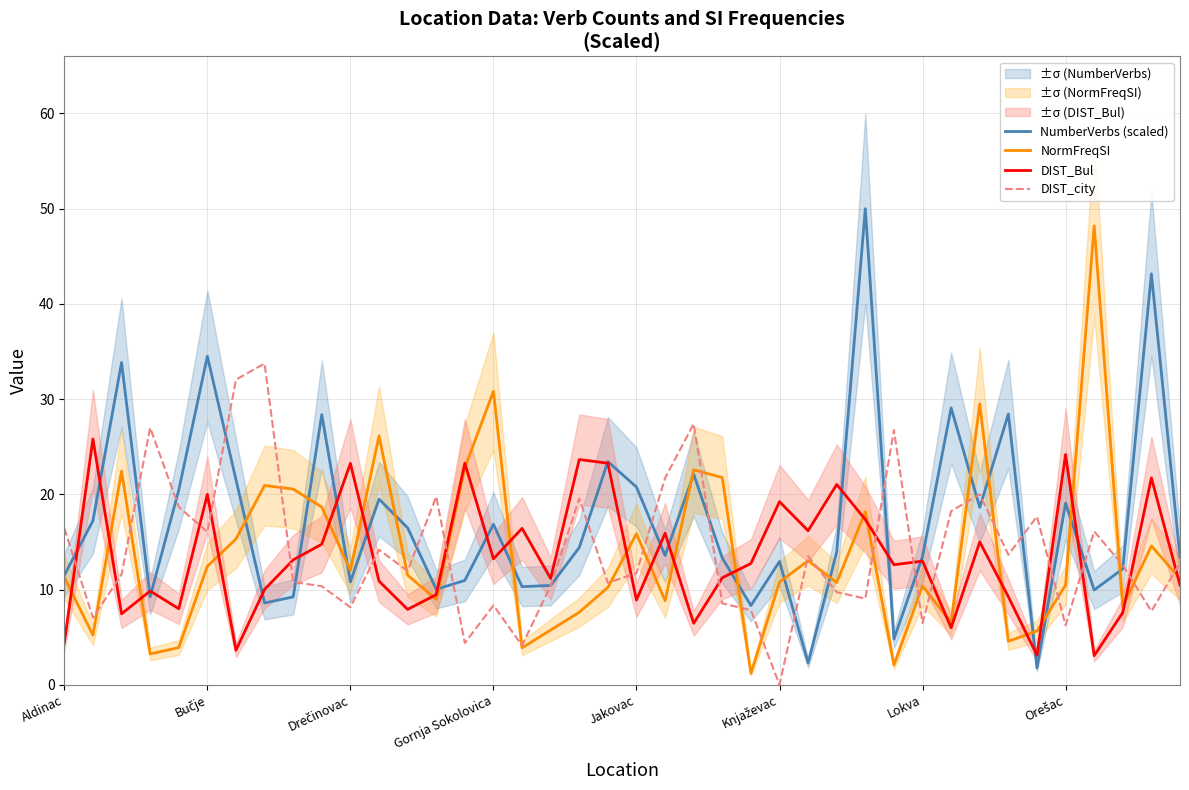

What is the minimum value for DIST_Bul?

3.1